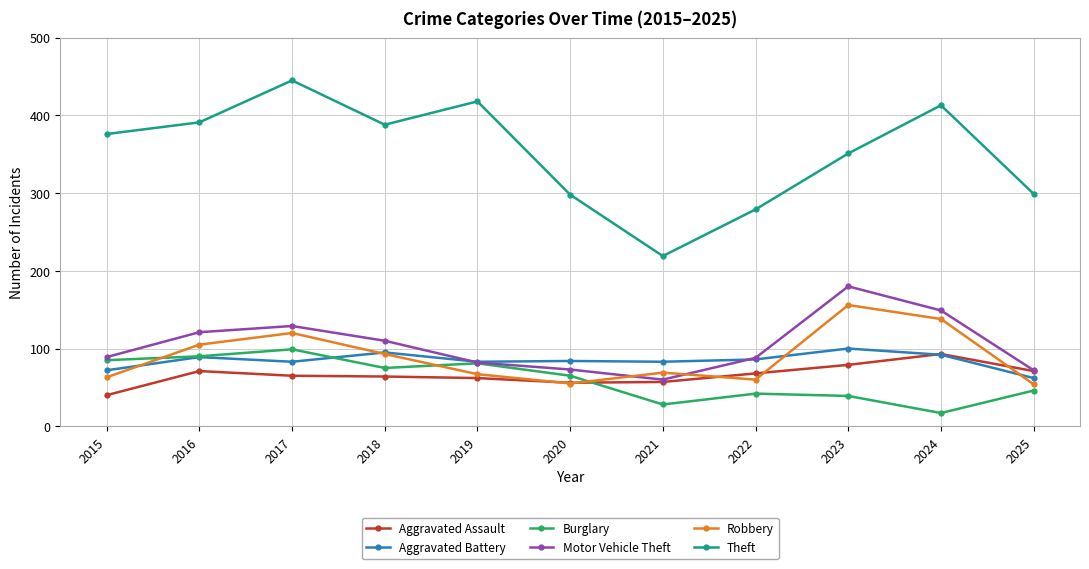

What is the difference between the second highest and second lowest values in the Robbery series?

83